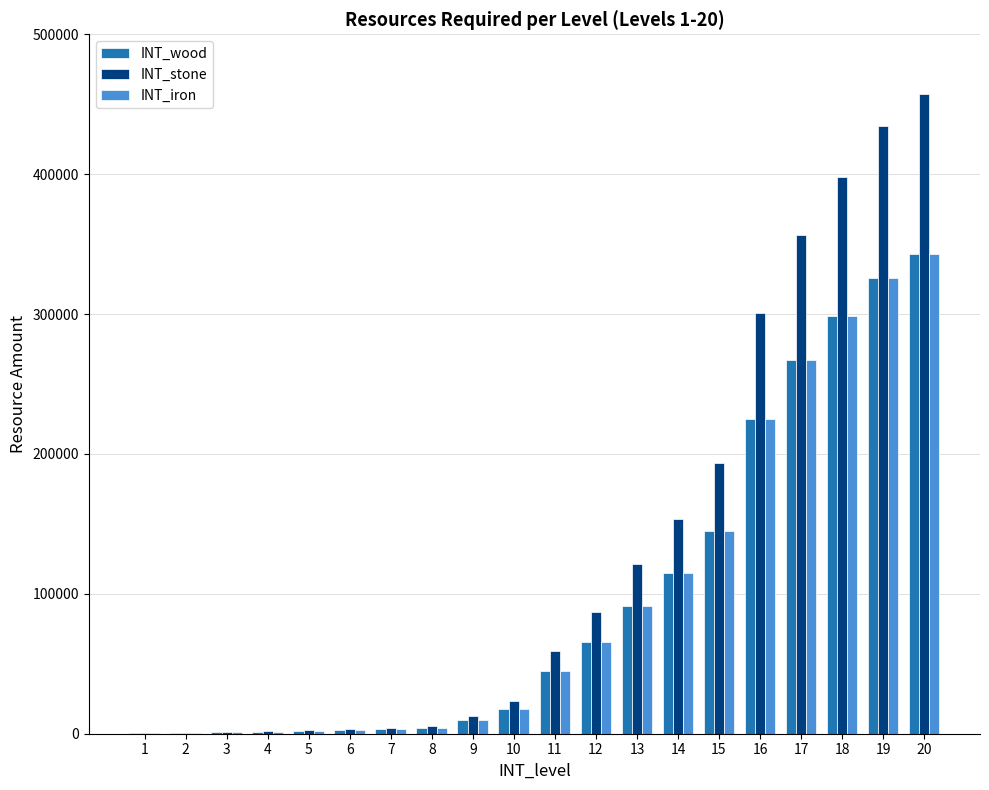

Which series has the widest spread of values?

INT_stone